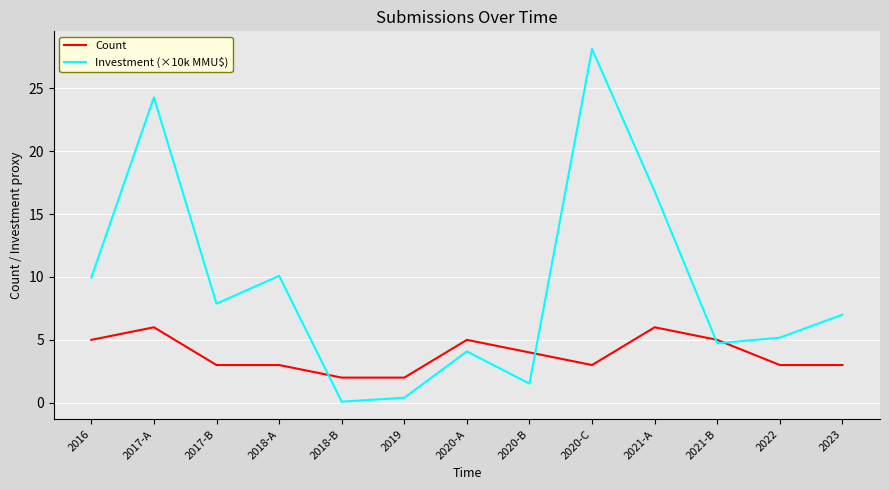

What value does the Count series have at 2018-B?

2.0